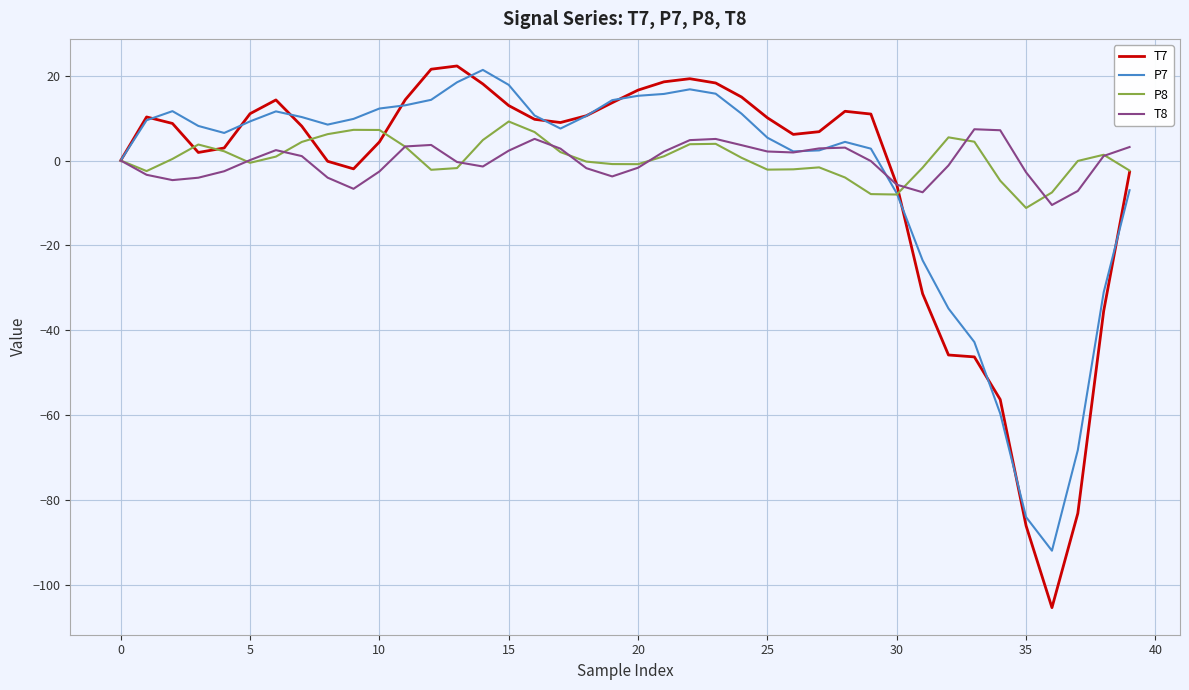

Which series has the widest spread of values?

T7